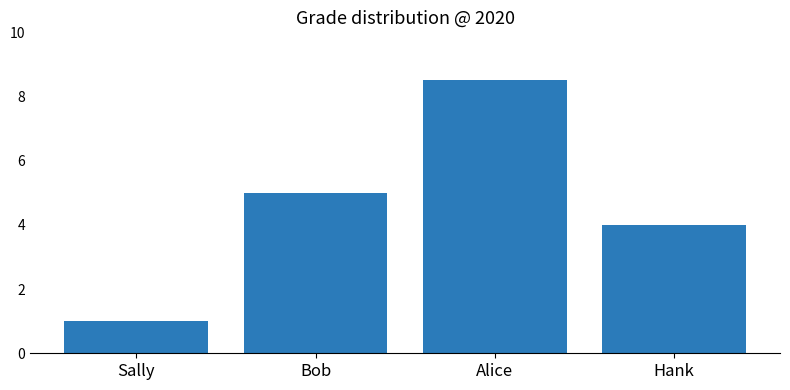

The chart shows a value of 0.4 at Sally. True or false?

False